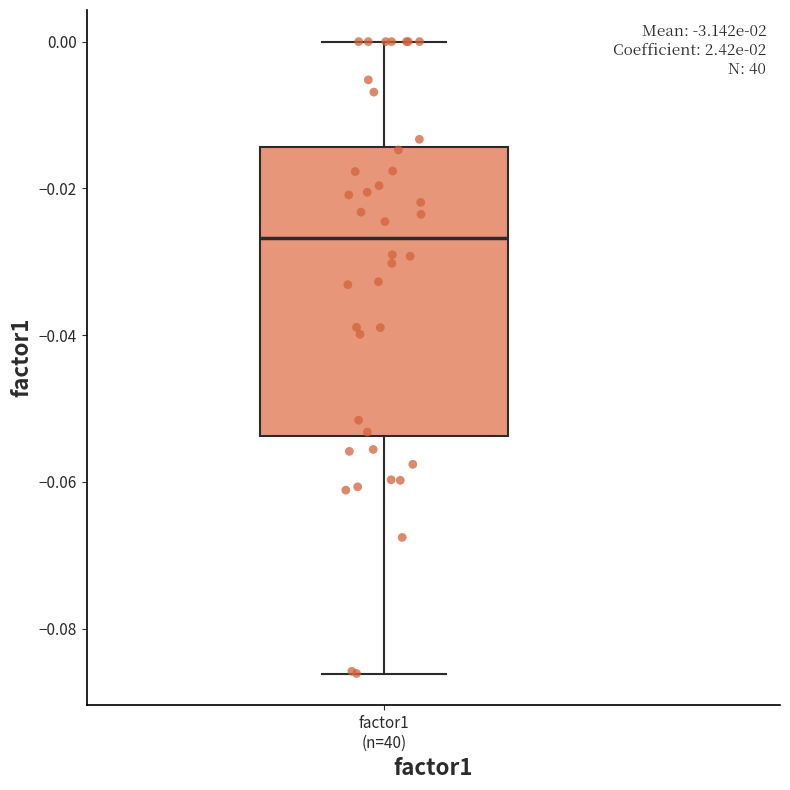

Read this box plot against the y-axis: the position of the median line, the range covered by the box, and the ends of both whiskers. The values are not printed on the chart, so give them approximately, as read against the axis.

median -0.026, box -0.054 to -0.014, whiskers -0.086 to 0.000